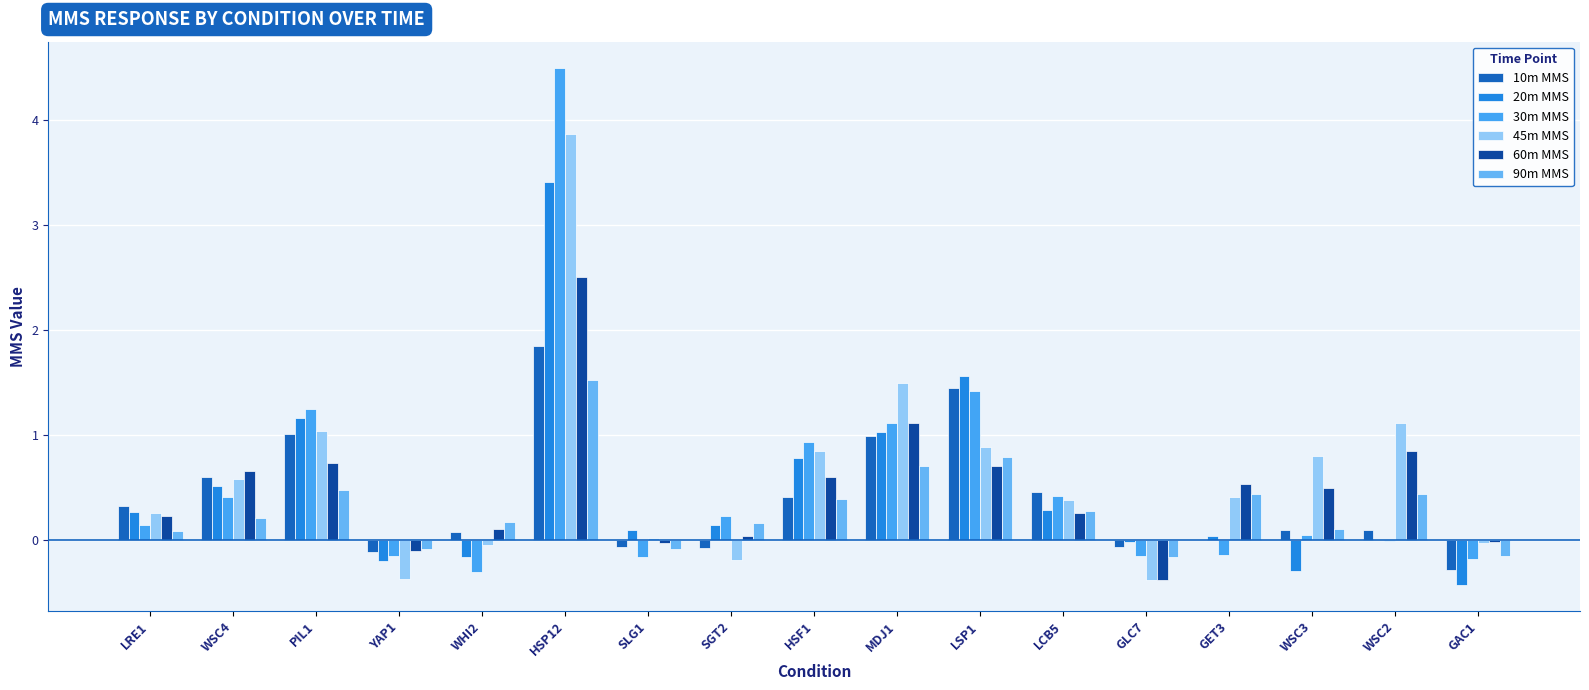

How many series are shown in this chart?

6